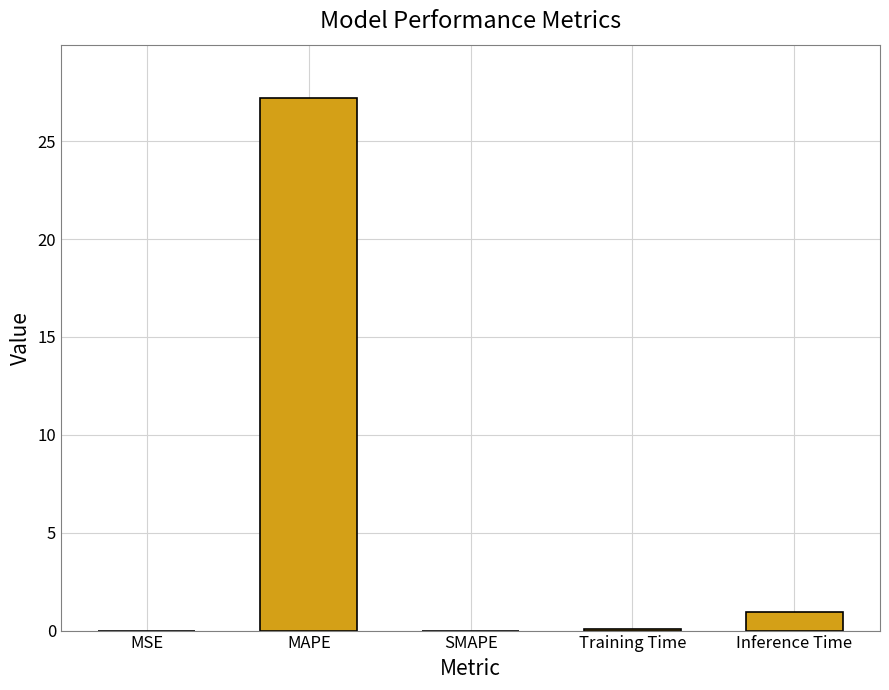

What is the greatest value displayed?

27.2